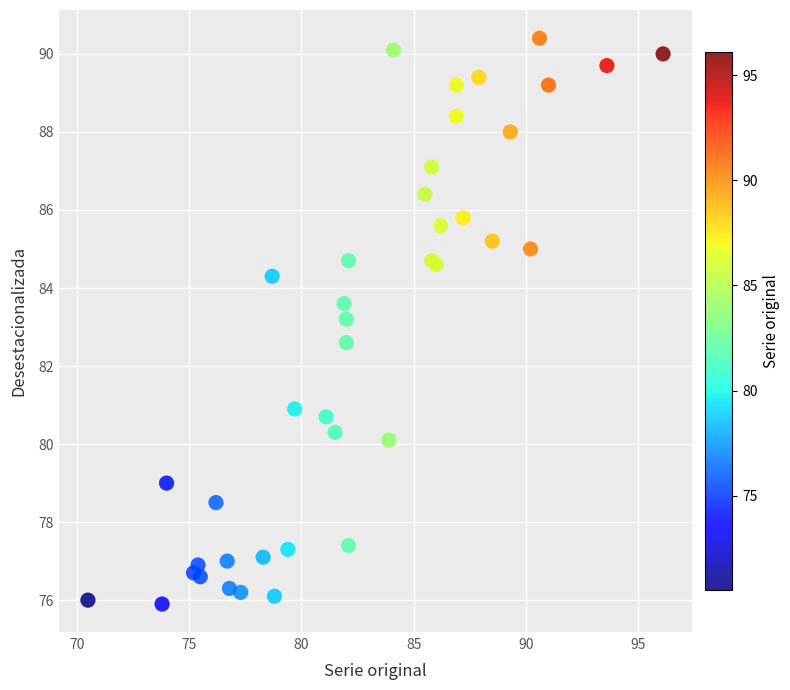

What Y value in the scatter plot is closest to 83?

83.2